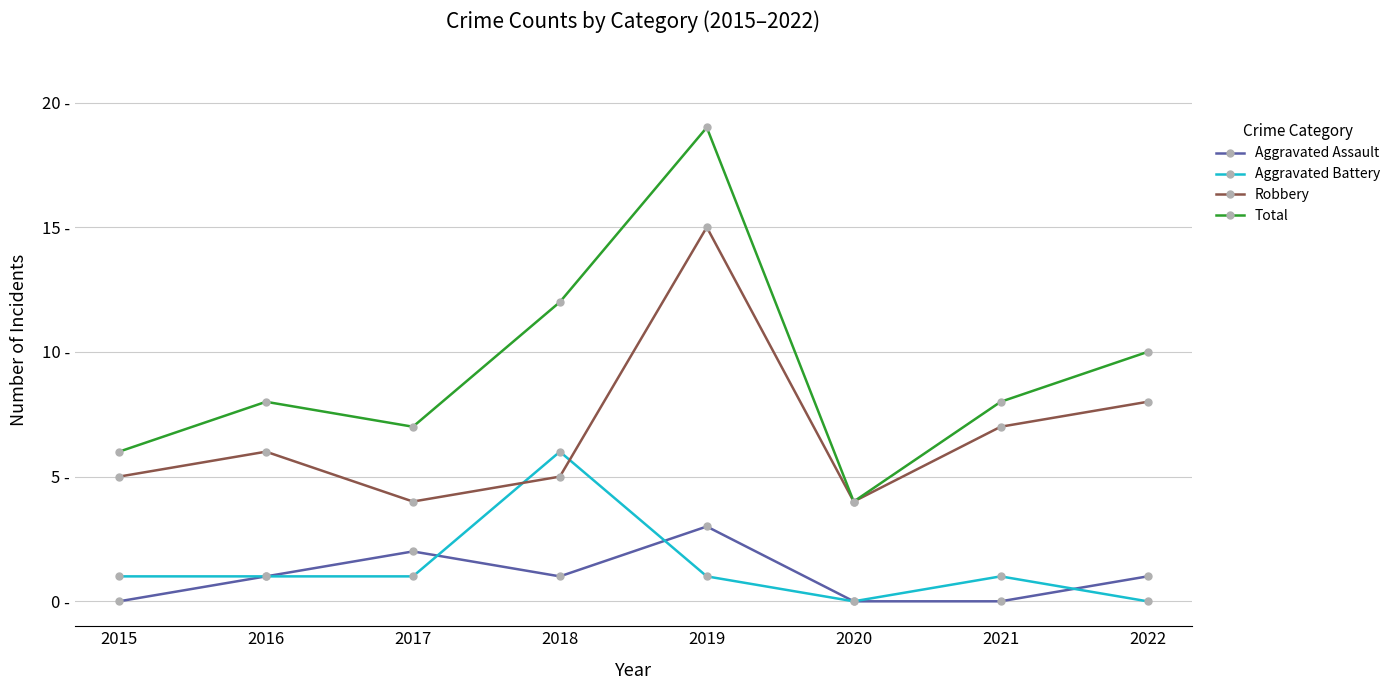

How many Aggravated Battery values are between 1 and 2?

5